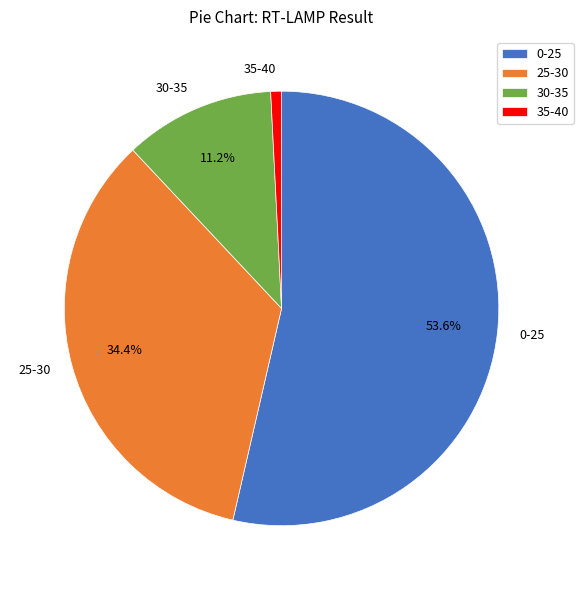

How many segments does this pie chart have?

4